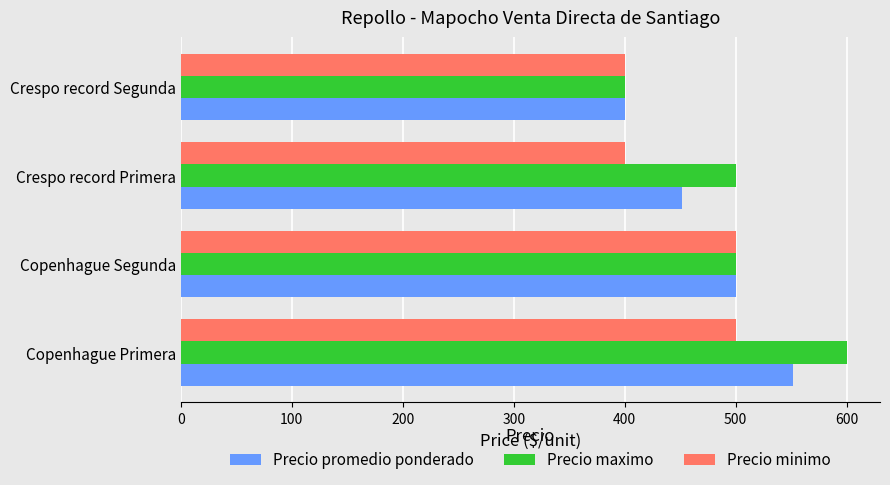

The Precio minimo series shows 764 at Copenhague Segunda. True or false?

False